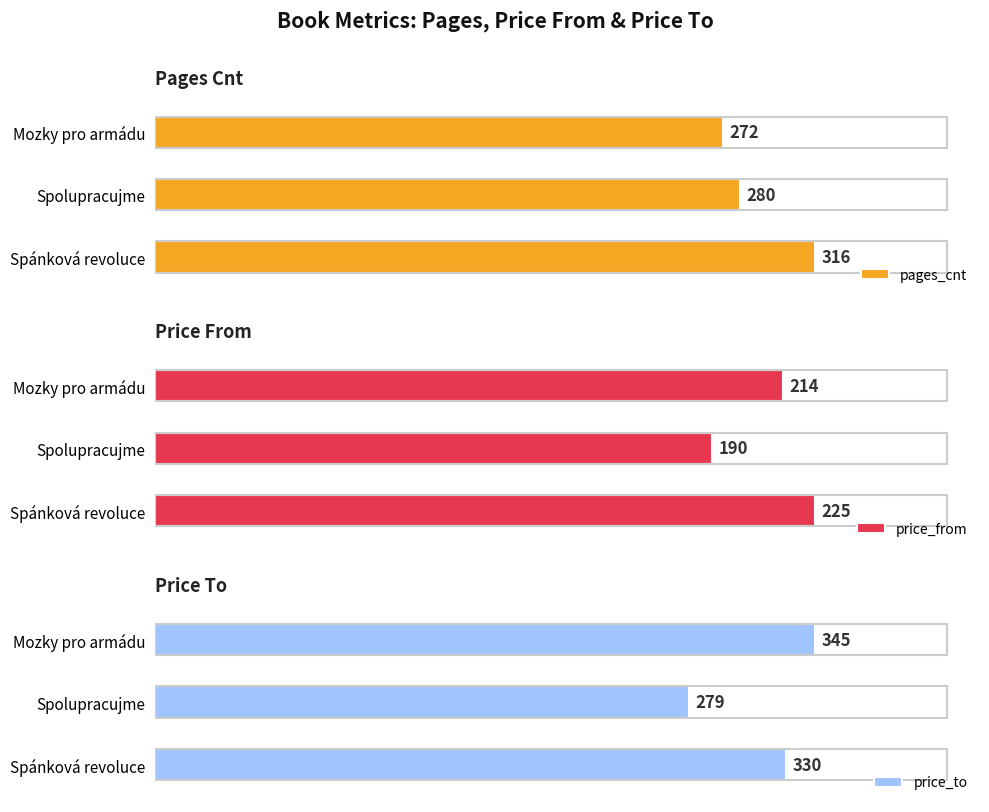

How many values in the pages_cnt series exceed 280?

1